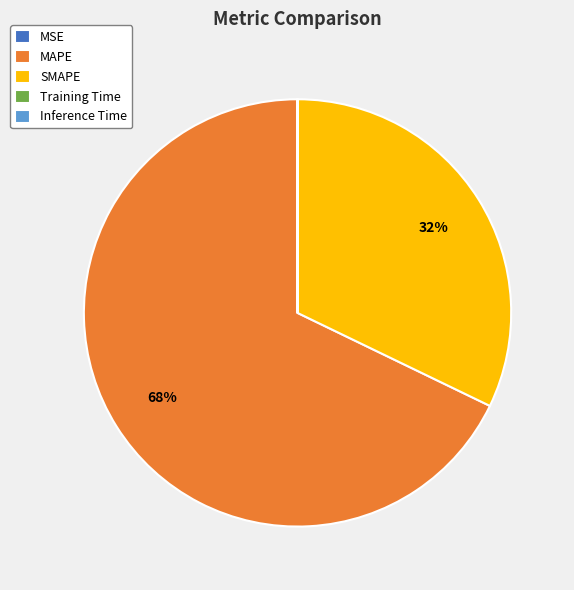

To the nearest percent, what is the difference between the largest and smallest slice percentages?

68%